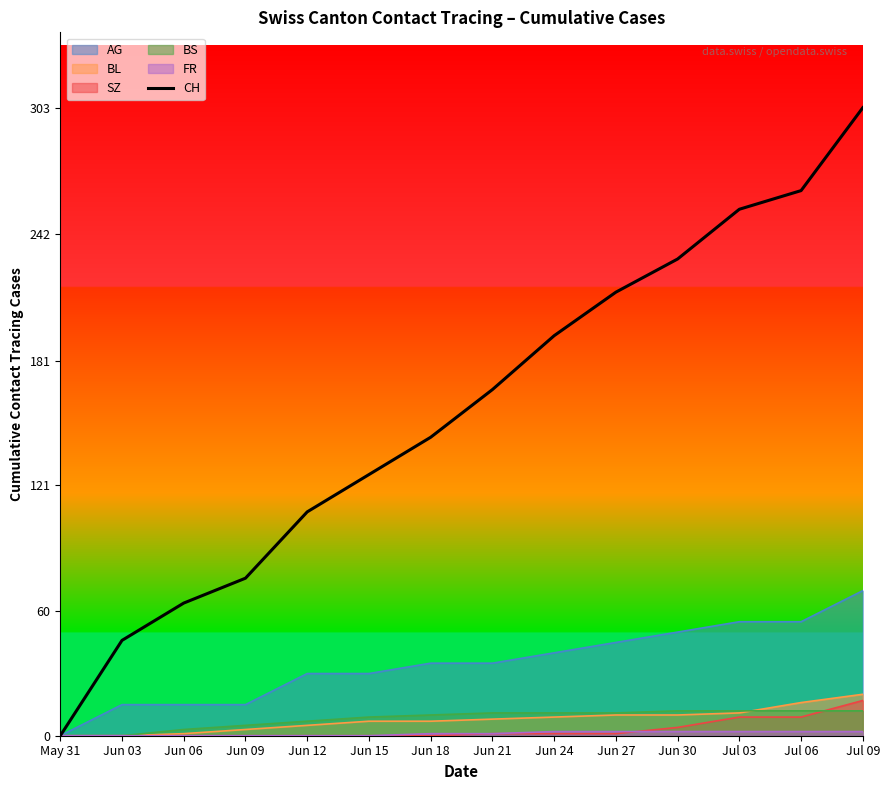

Which label corresponds to the largest value in the chart?

Jul 09